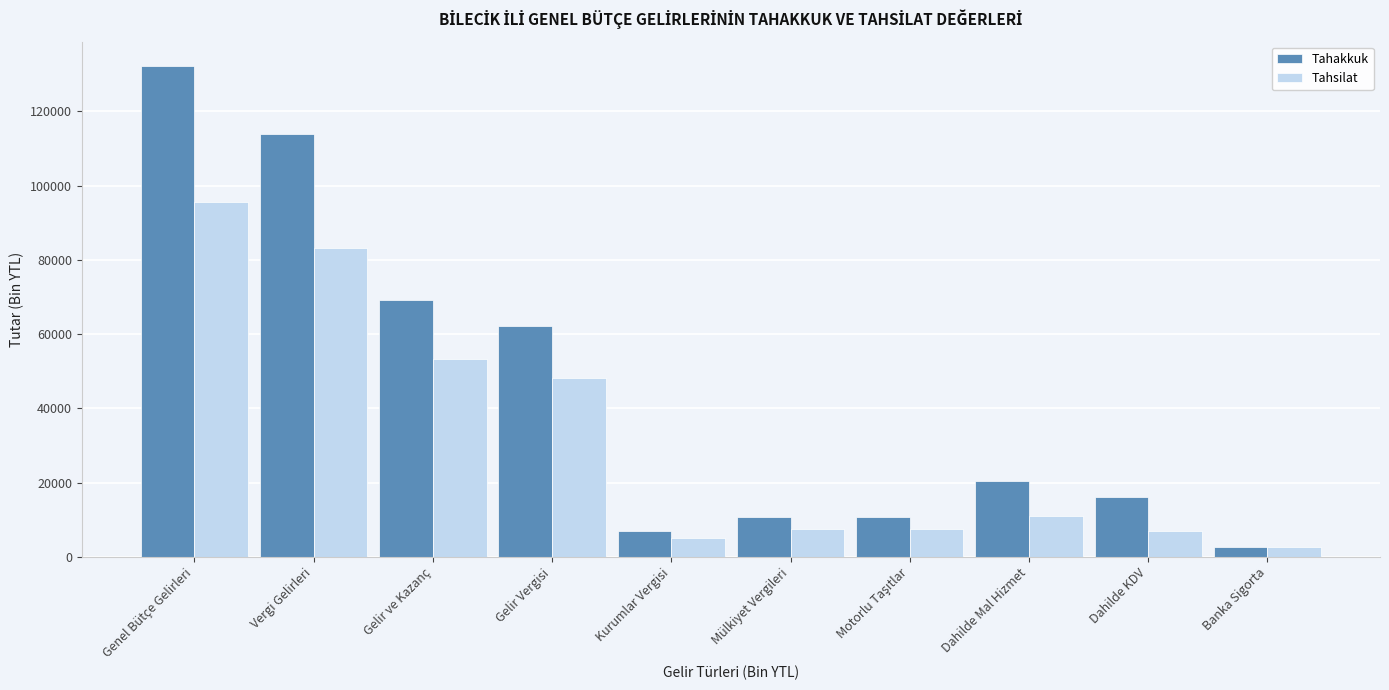

At which label is Tahakkuk closest to 67469?

Gelir ve Kazanç